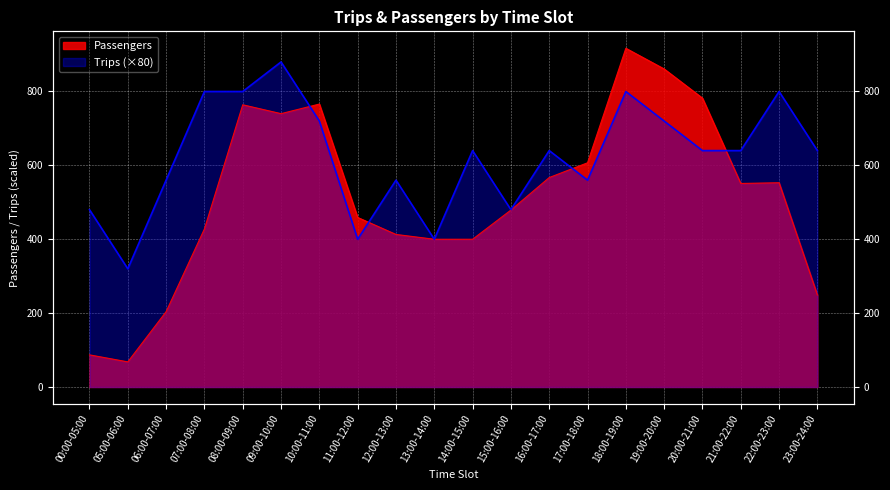

What is the difference between the maximum and minimum values in the Passengers series?

849